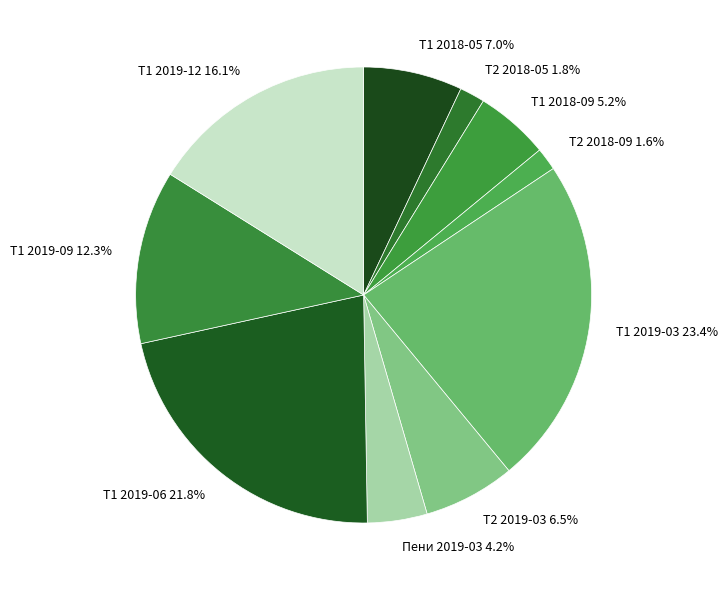

To the nearest percent, what percentage of the pie is Т1 2019-09?

12%